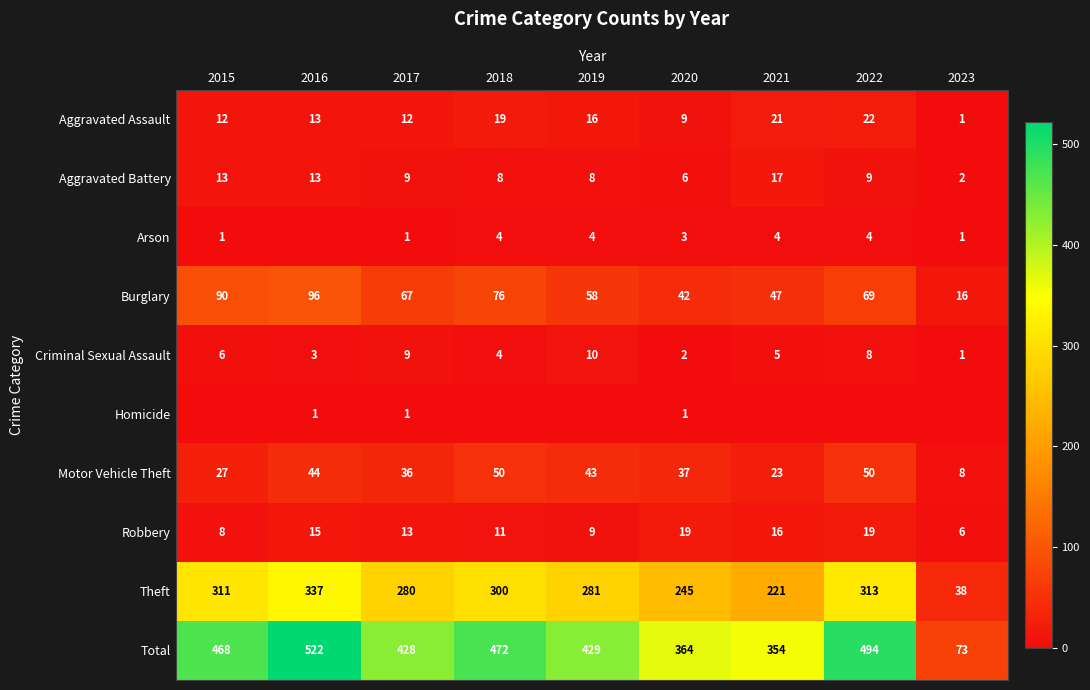

Which category has the highest value across all series?

2016